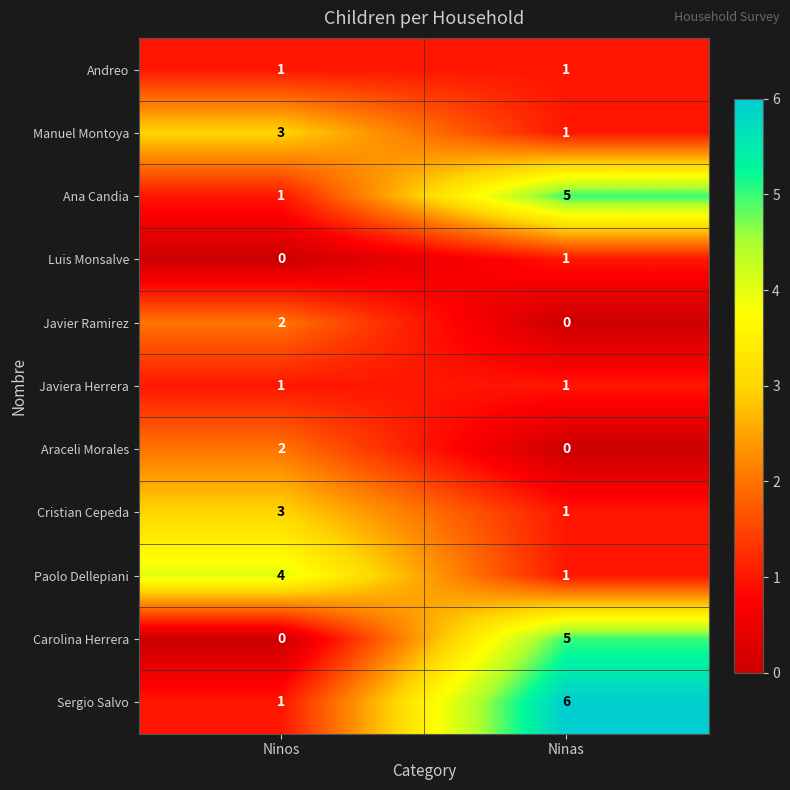

List the labels in order of Manuel Montoya value, smallest first.

Ninas, Ninos